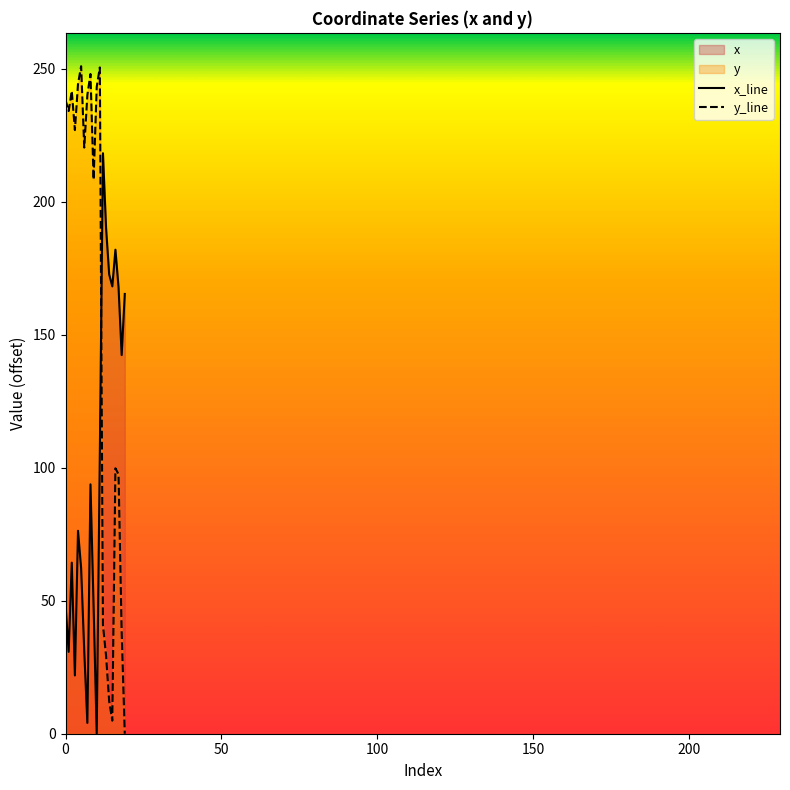

At which label does x reach its minimum?

10